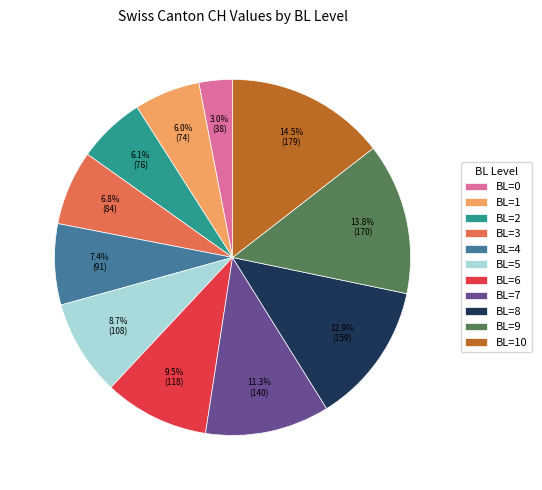

To the nearest percent, what is the average slice percentage?

9%